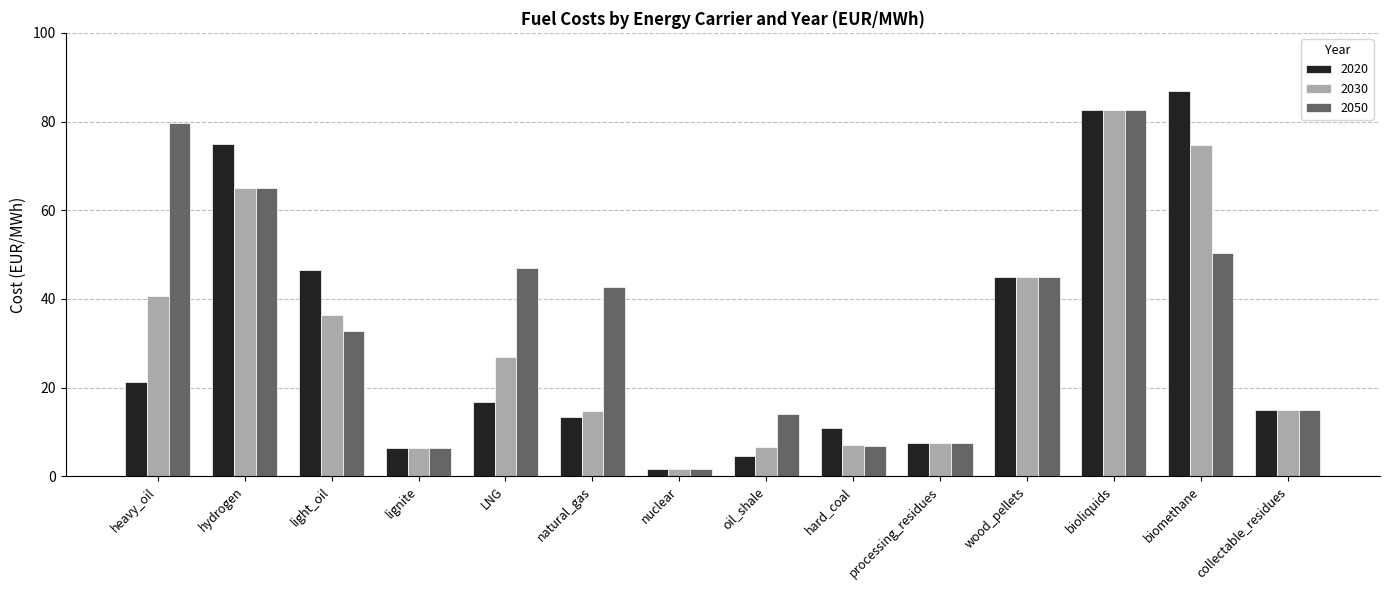

Between heavy_oil and collectable_residues, which series saw the biggest shift?

2050